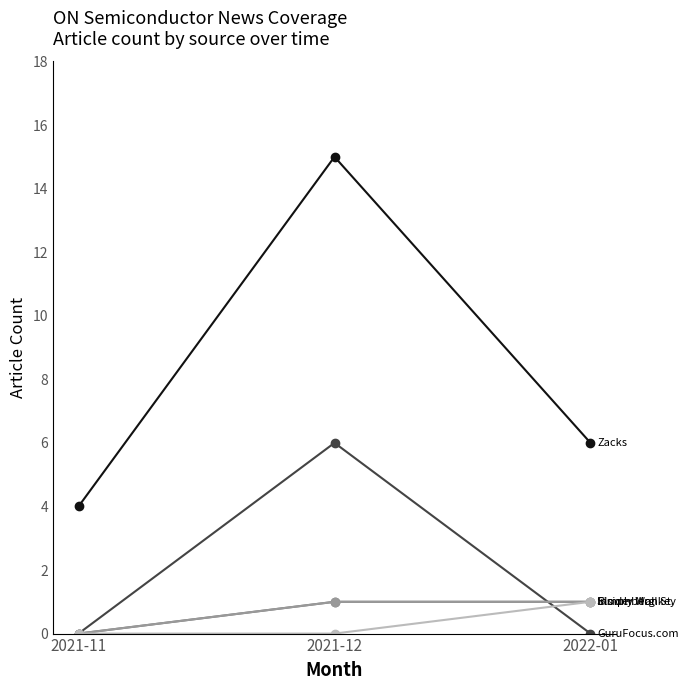

Which has a higher value, 2021-11 or 2021-12?

2021-12